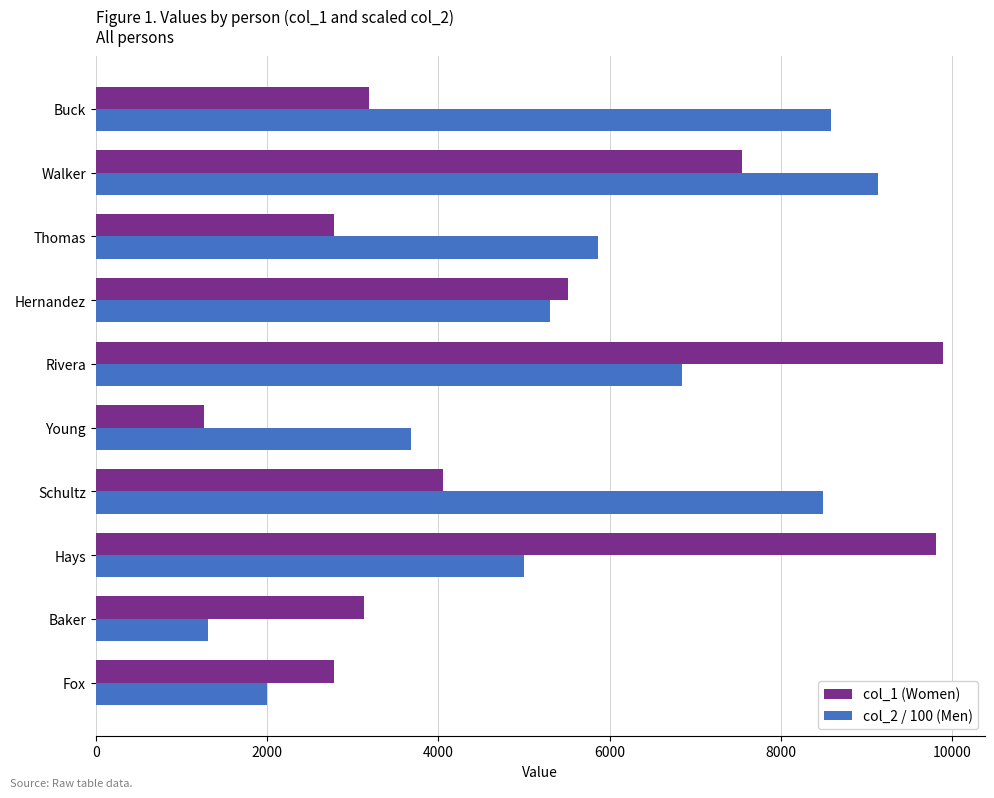

Which series has the largest total across all categories?

col_2 / 100 (Men)